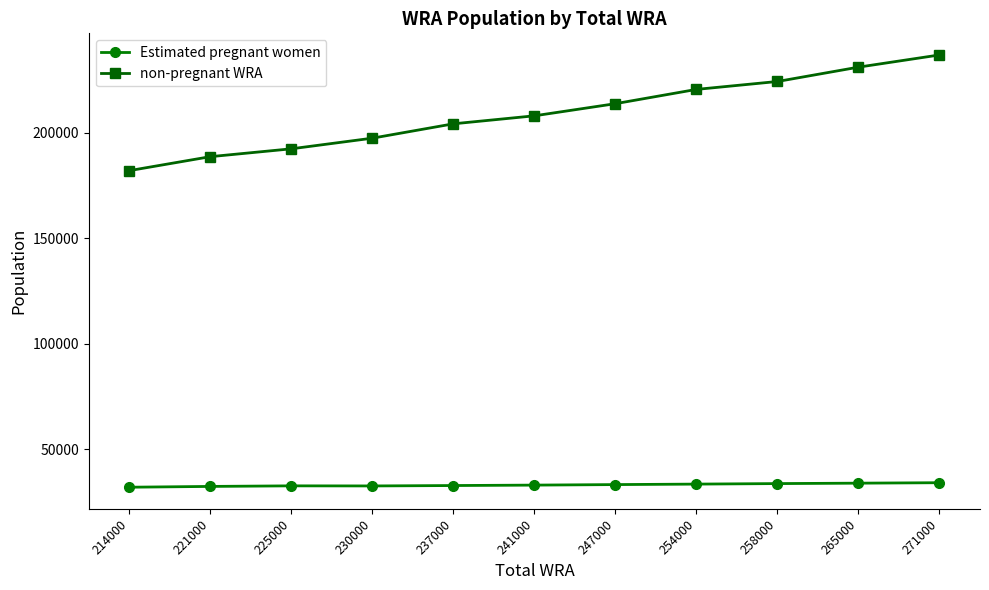

True or false: Estimated pregnant women and non-pregnant WRA intersect in this chart.

False